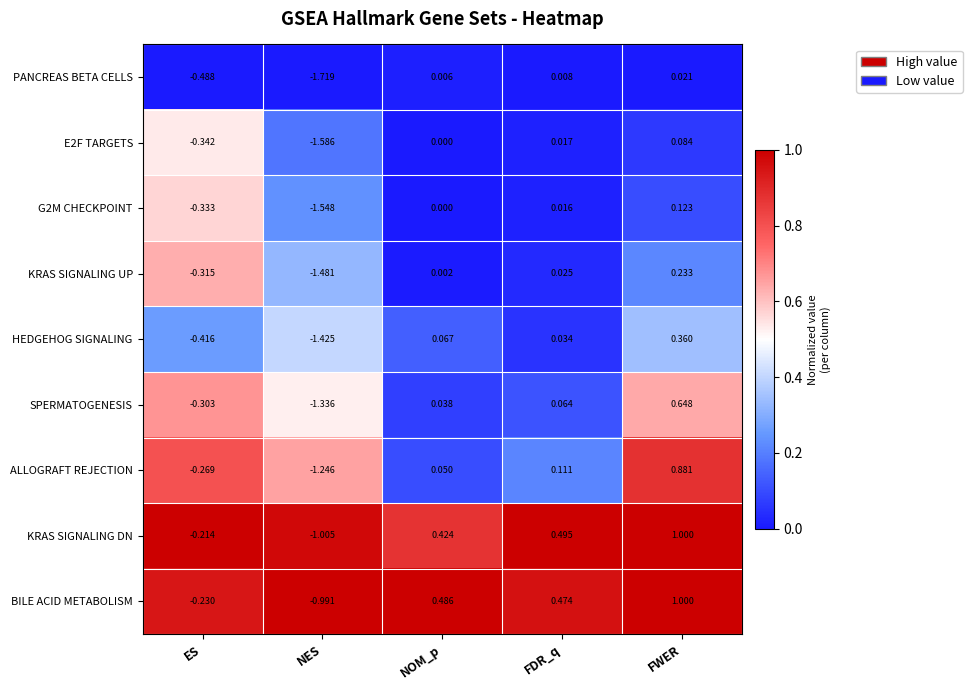

Which series has the widest spread of values?

ALLOGRAFT REJECTION